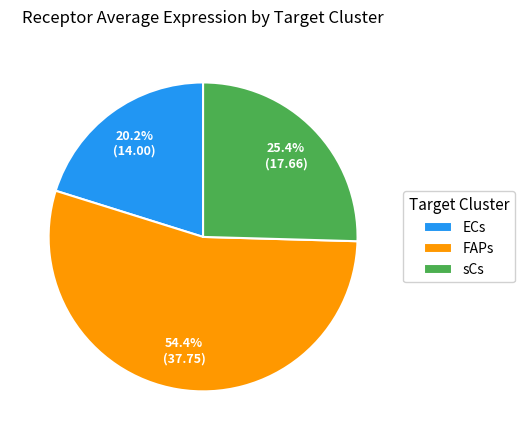

Which category has the smallest portion of the pie?

ECs